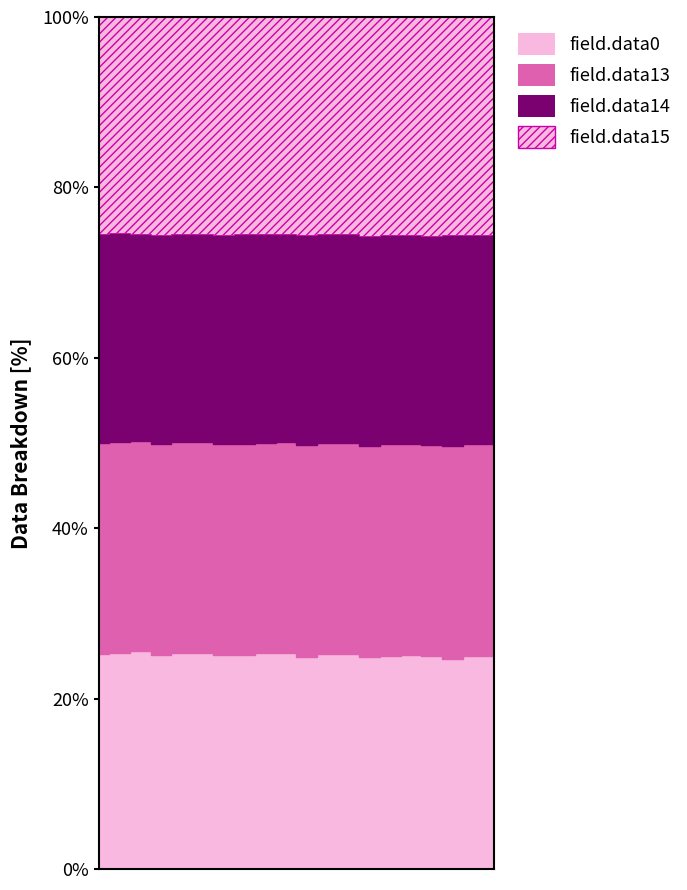

What are all the series names shown in the legend?

field.data0, field.data13, field.data14, field.data15